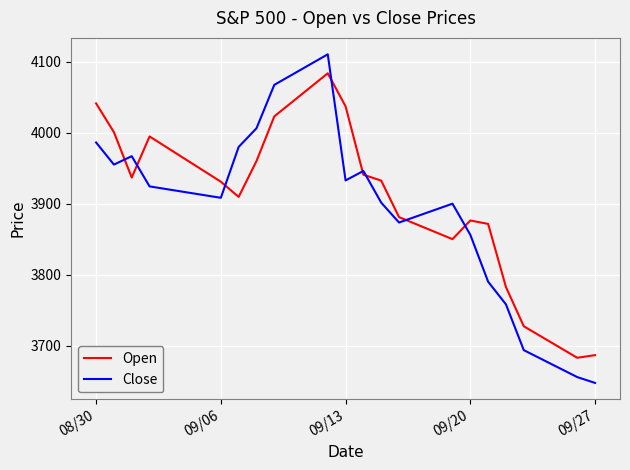

What is the lowest value of the Close series?

3647.3